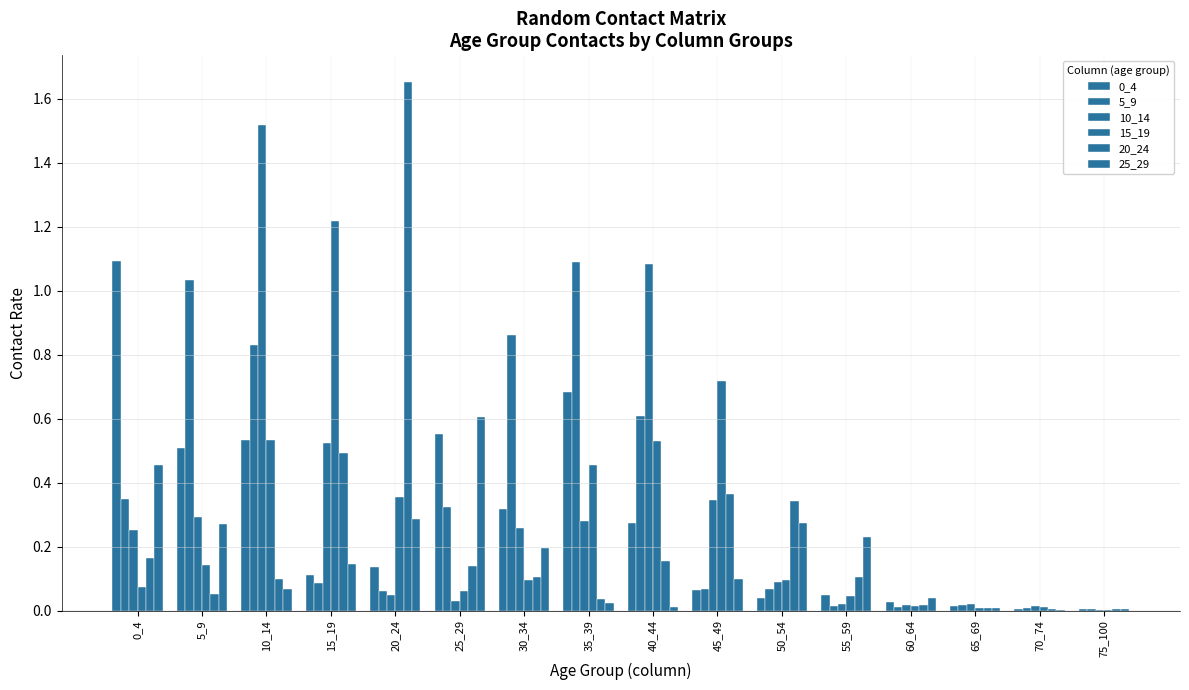

Where is 5_9 nearest to the value 0?

75_100